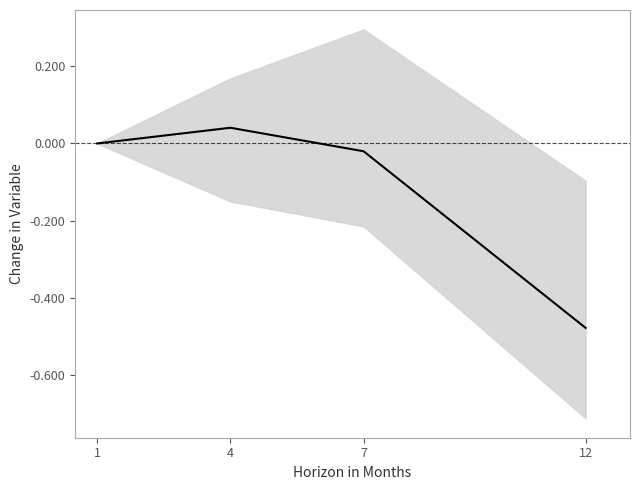

Reading right to left, list all the values displayed in this chart.

12=-0.5	7=-0.0	4=0.0	1=0.0